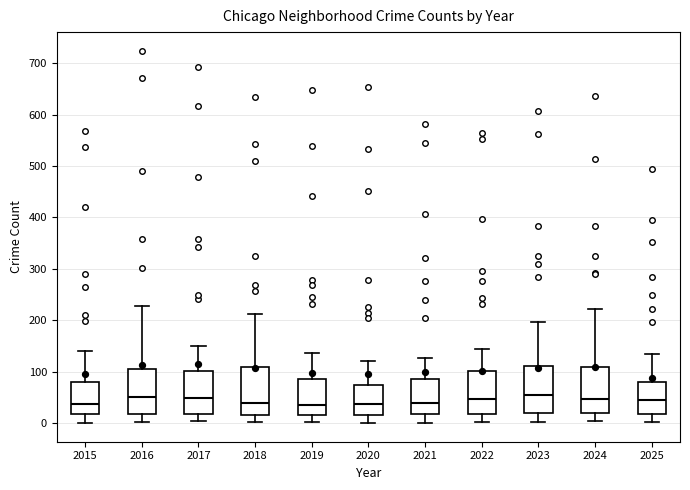

Reading left to right, transcribe this box plot: for each box, give where its median line is, the range the box spans, and where its two whiskers end, as read against the y-axis. The values are not printed on the chart, so give them approximately, as read against the axis.

2015: median 40, box 20 to 80, whiskers 0 to 140
2016: median 50, box 20 to 110, whiskers 0 to 230
2017: median 50, box 20 to 100, whiskers 0 to 150
2018: median 40, box 20 to 110, whiskers 0 to 210
2019: median 40, box 20 to 90, whiskers 0 to 140
2020: median 40, box 20 to 80, whiskers 0 to 120
2021: median 40, box 20 to 90, whiskers 0 to 130
2022: median 50, box 20 to 100, whiskers 0 to 140
2023: median 60, box 20 to 110, whiskers 0 to 200
2024: median 50, box 20 to 110, whiskers 0 to 220
2025: median 40, box 20 to 80, whiskers 0 to 140